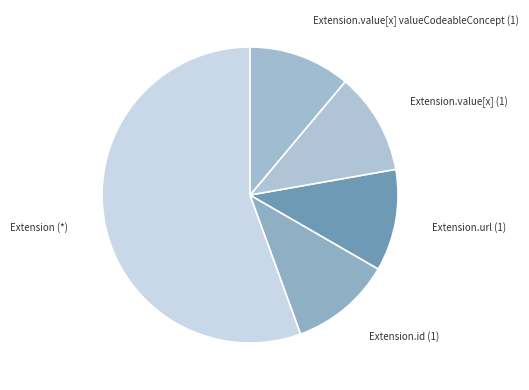

Which slice is the largest?

Extension (*)